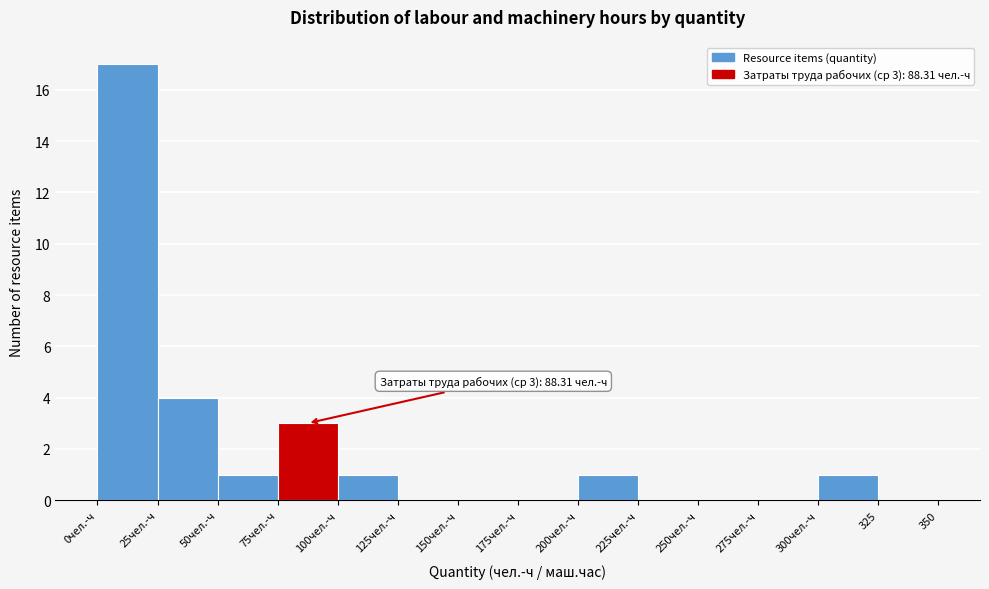

Reading right to left, transcribe all the data shown in this chart.

325=0	300чел.-ч=1	275чел.-ч=0	250чел.-ч=0	225чел.-ч=0	200чел.-ч=1	175чел.-ч=0	150чел.-ч=0	125чел.-ч=0	100чел.-ч=1	75чел.-ч=3	50чел.-ч=1	25чел.-ч=4	0чел.-ч=17